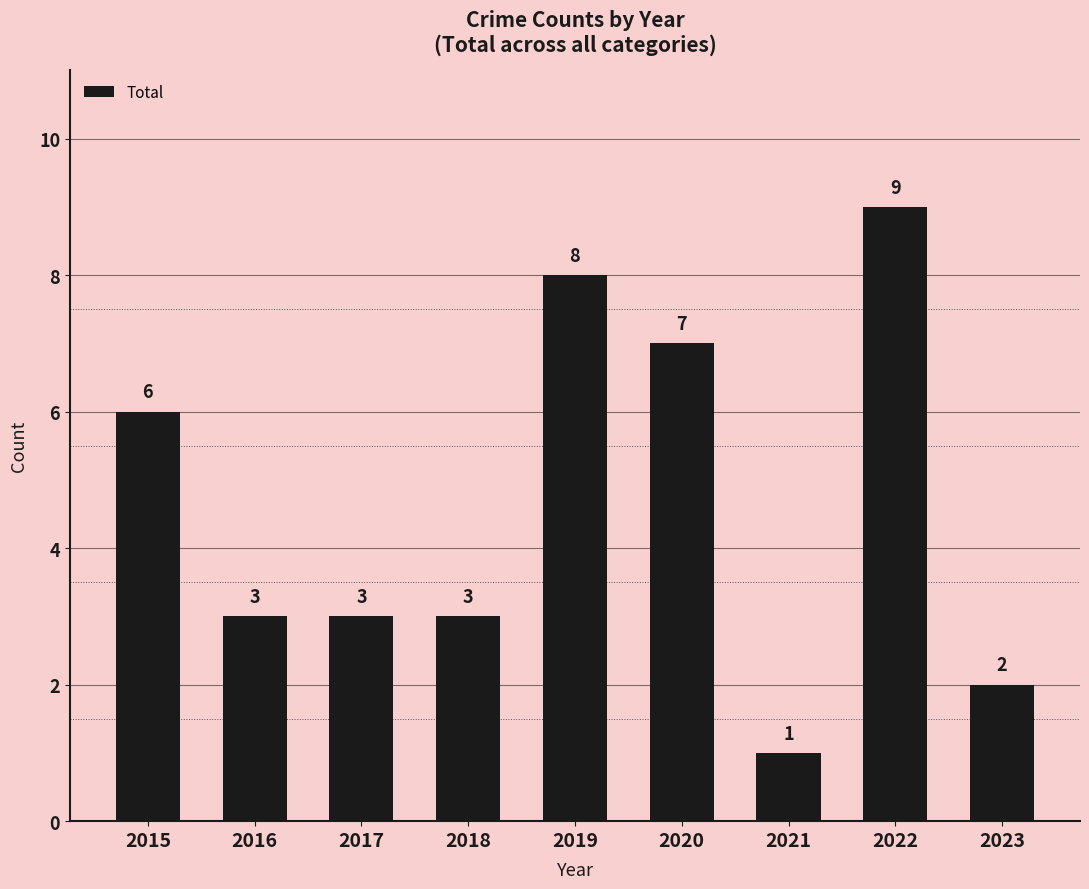

What is the change in value from 2015 to 2018?

-3